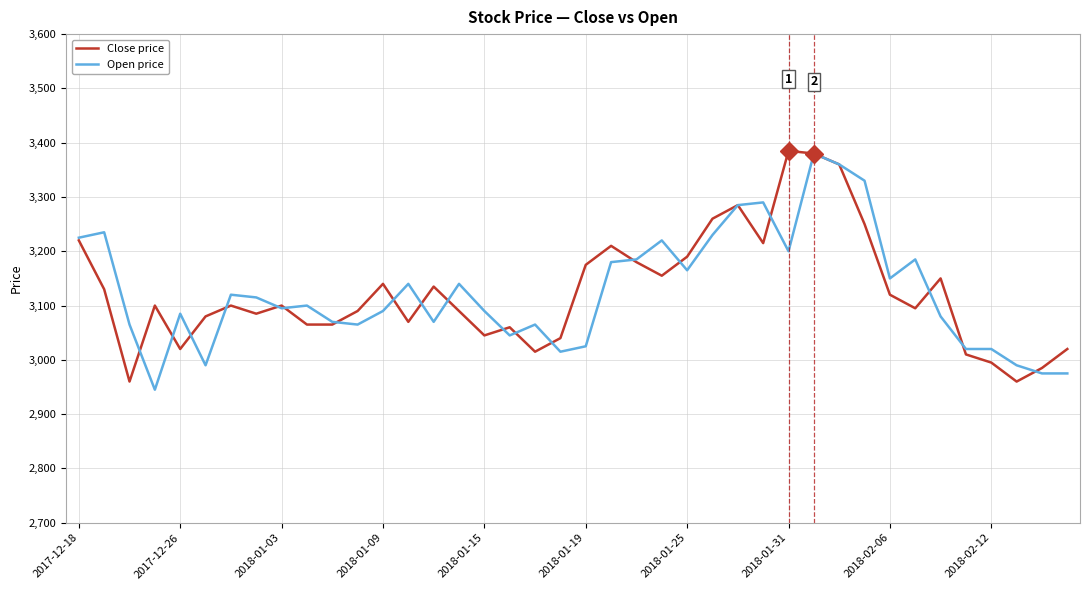

What is the maximum value shown in the chart?

3385